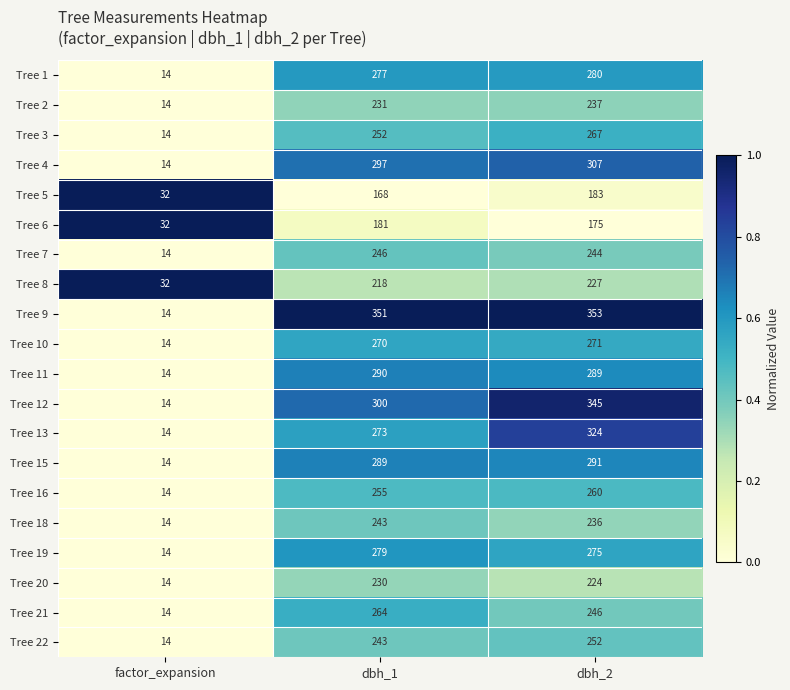

What value does the Tree 4 series have at dbh_2, to the nearest 10?

310